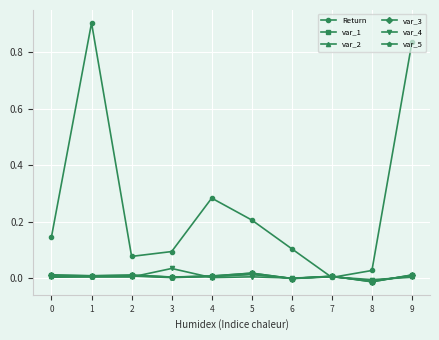

Does the chart display data point markers on the line(s)?

Yes